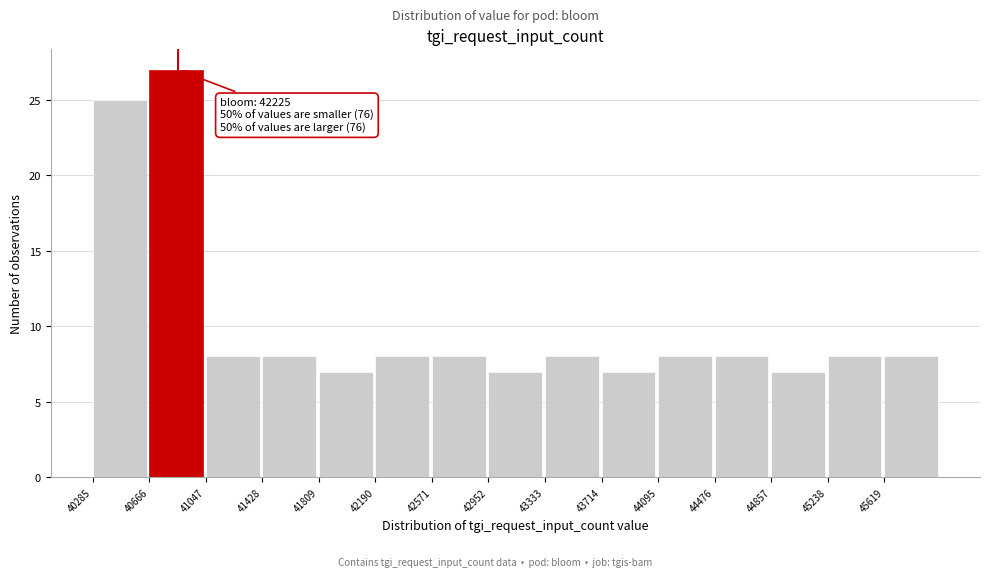

Which range on the x-axis has the tallest bar?

40650 to 41050